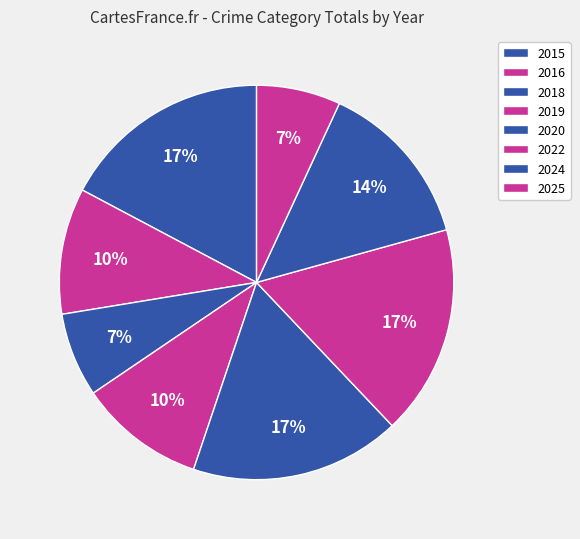

Is there a majority slice in this chart?

No